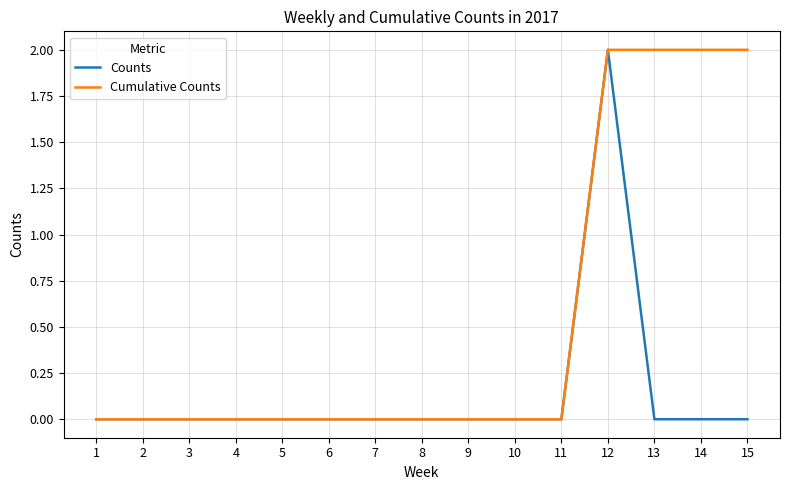

True or false: Counts has a value of 0 at 15.

True